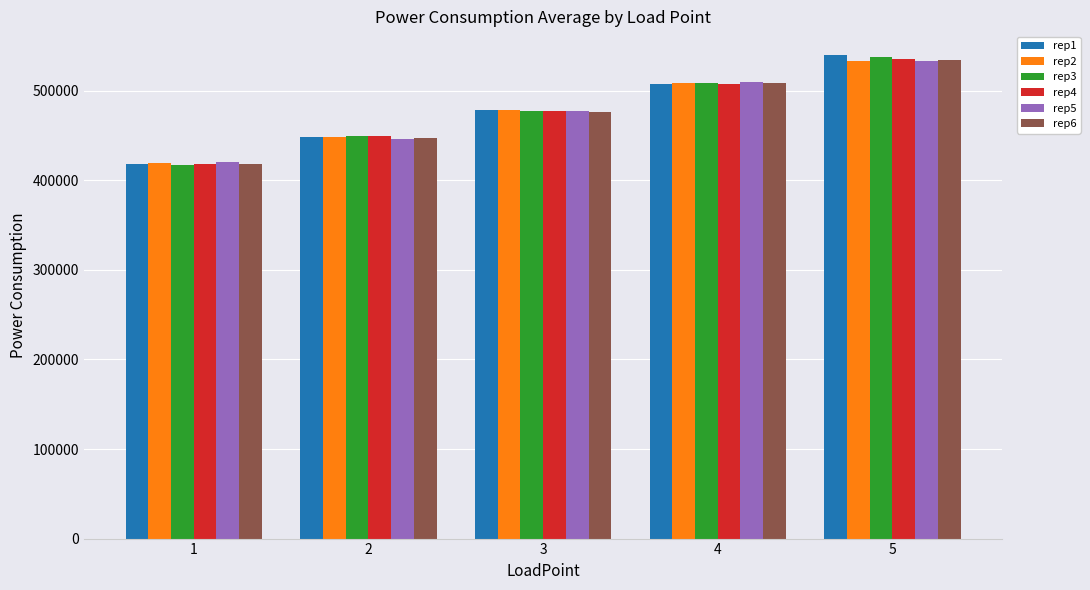

Which series changed the most between 1 and 2?

rep3